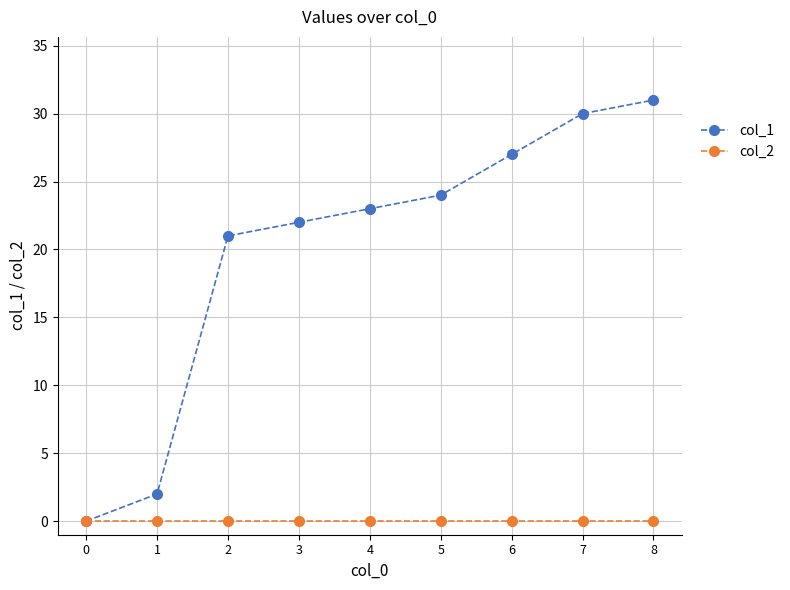

Which series has the largest total across all categories?

col_1